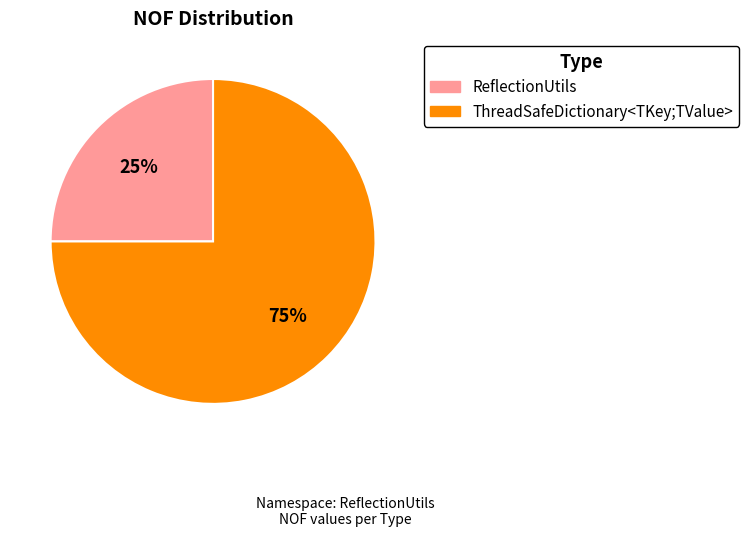

Is the sum of ThreadSafeDictionary<TKey;TValue> and ReflectionUtils greater than half?

Yes